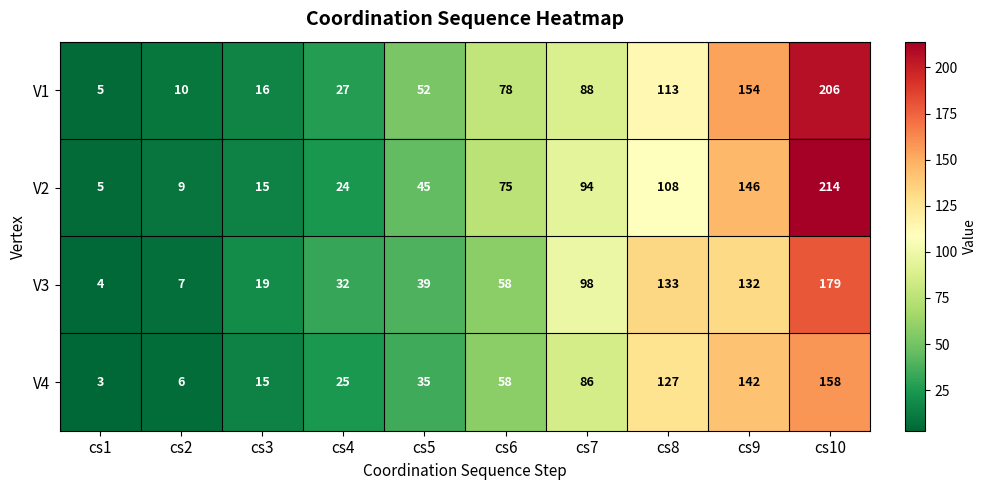

Which series has the largest range (max minus min)?

V2